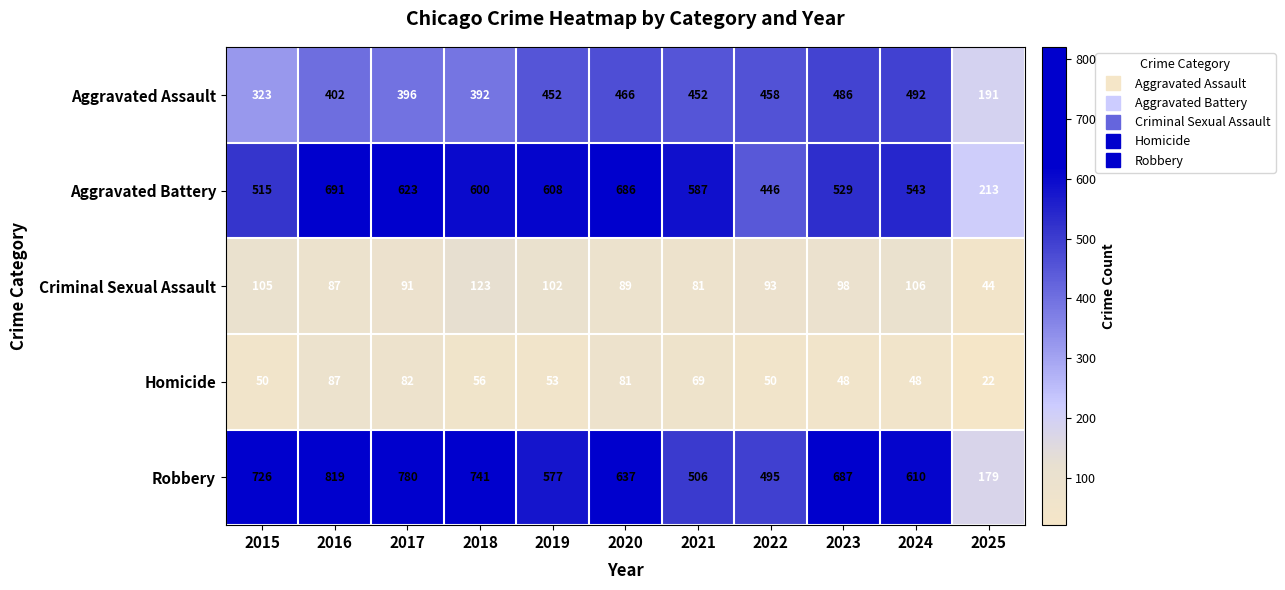

What is the lowest value of the Criminal Sexual Assault series?

44